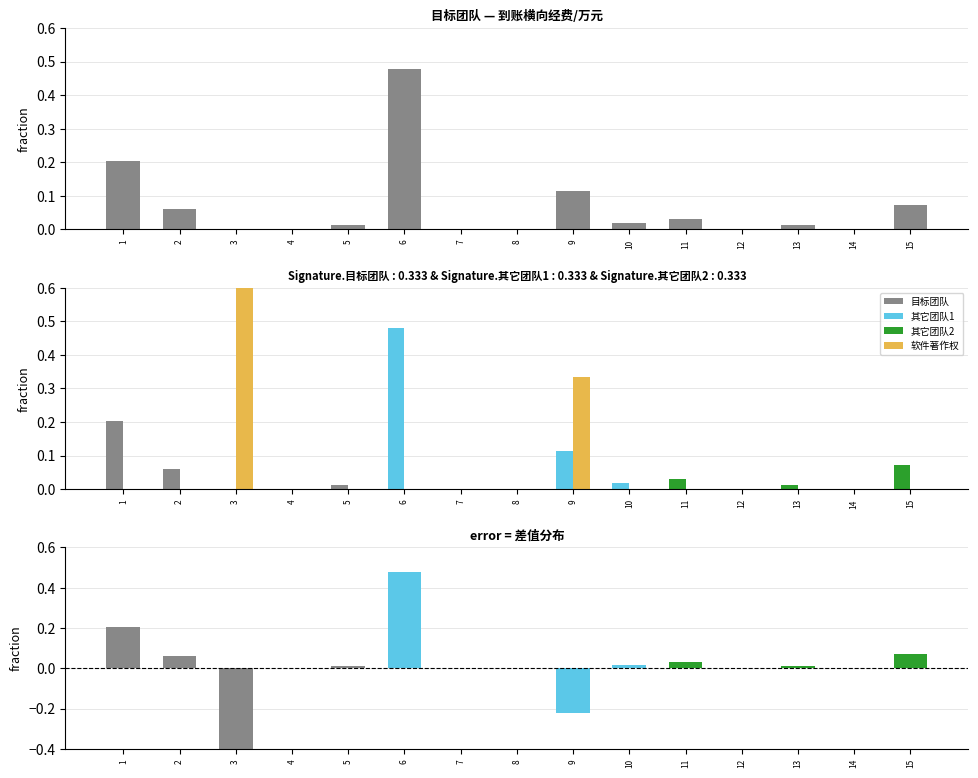

True or false: 到账横向经费/万元 has a value of 0.1 at 15.

False